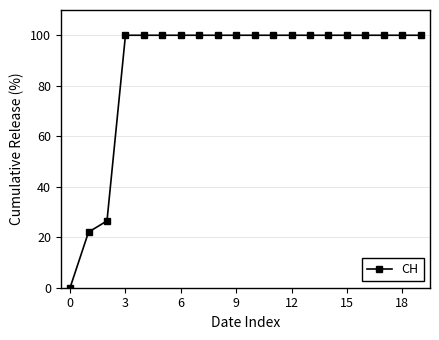

What is the sum of all values?

1748.5